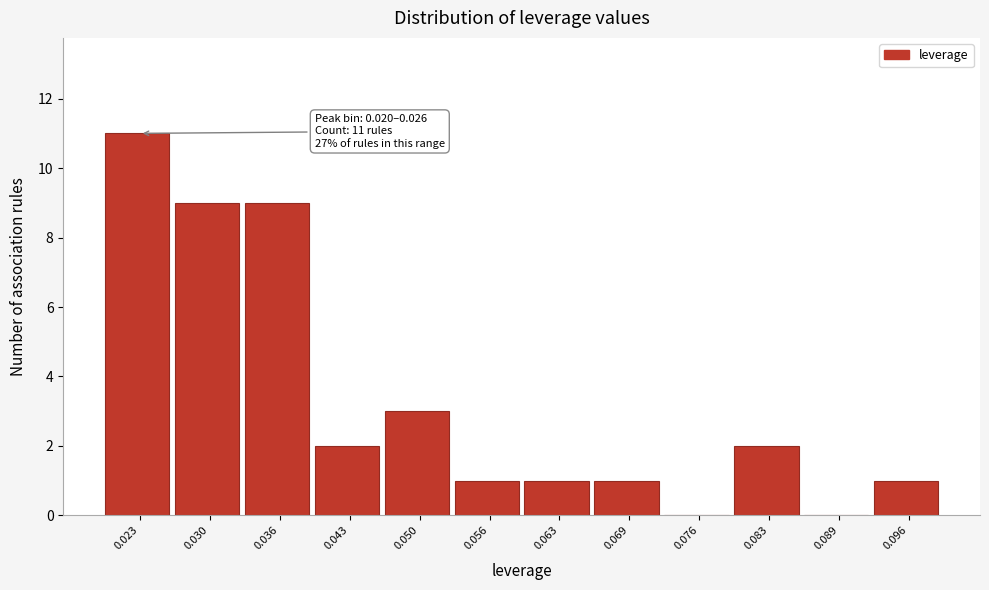

Which range on the x-axis has the tallest bar?

0.020 to 0.026